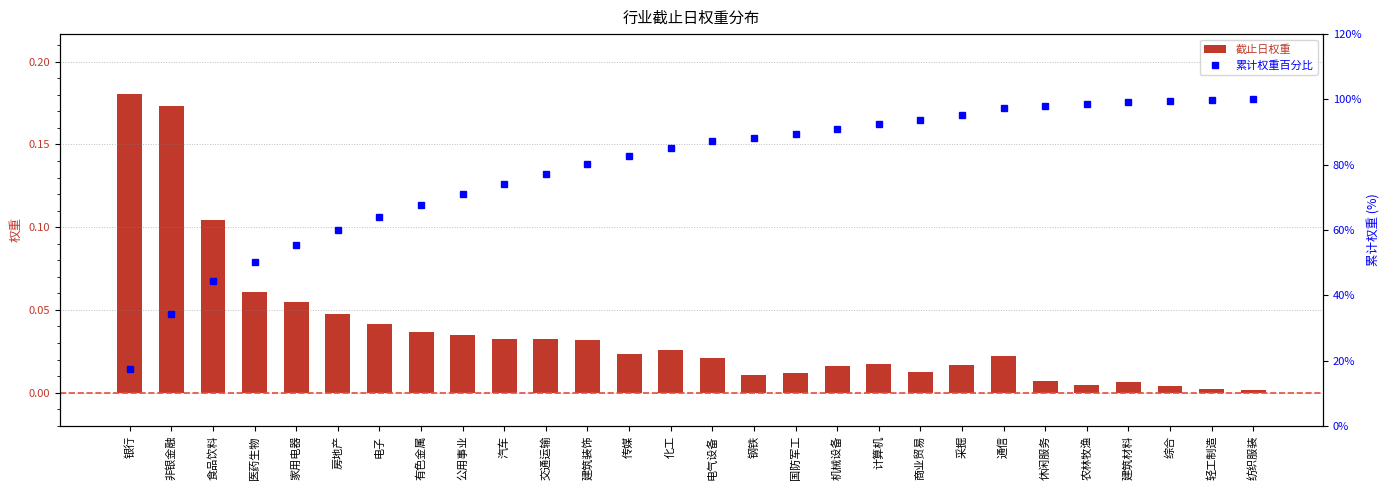

What is the sum of the 累计权重百分比 values at 银行 and 计算机?

109.9